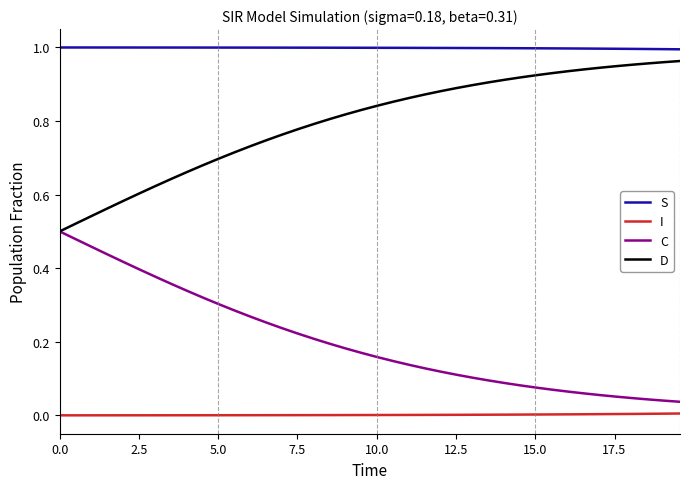

Which series has the largest total across all categories?

S